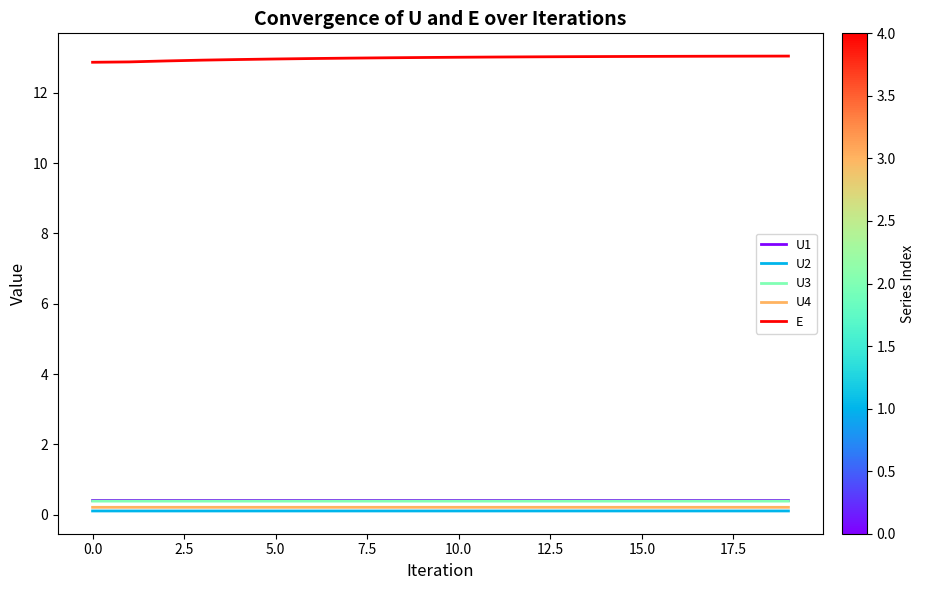

What are all the series names shown in the legend?

U1, U2, U3, U4, E